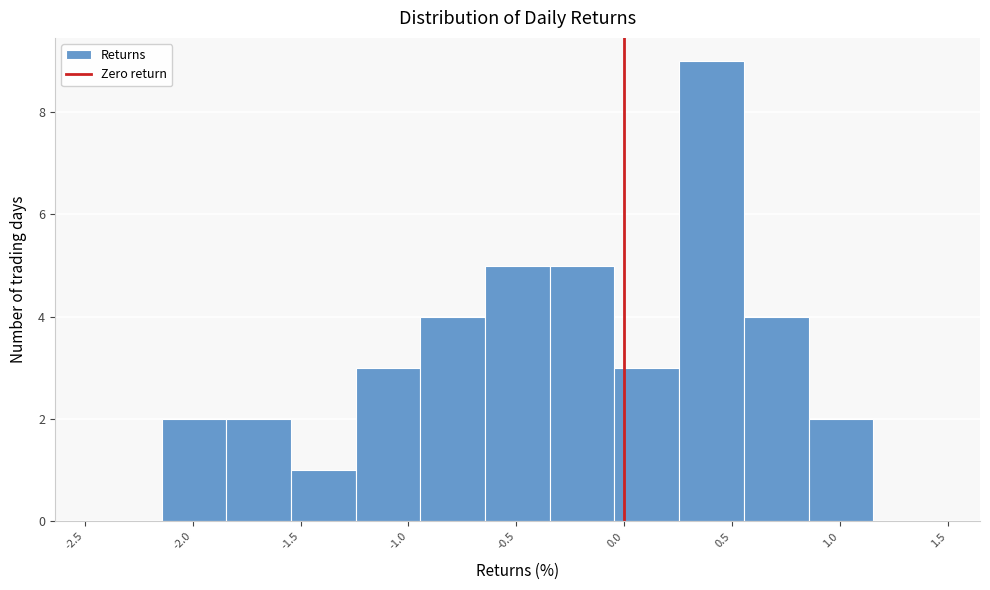

Which range on the x-axis has the tallest bar?

0.25 to 0.55